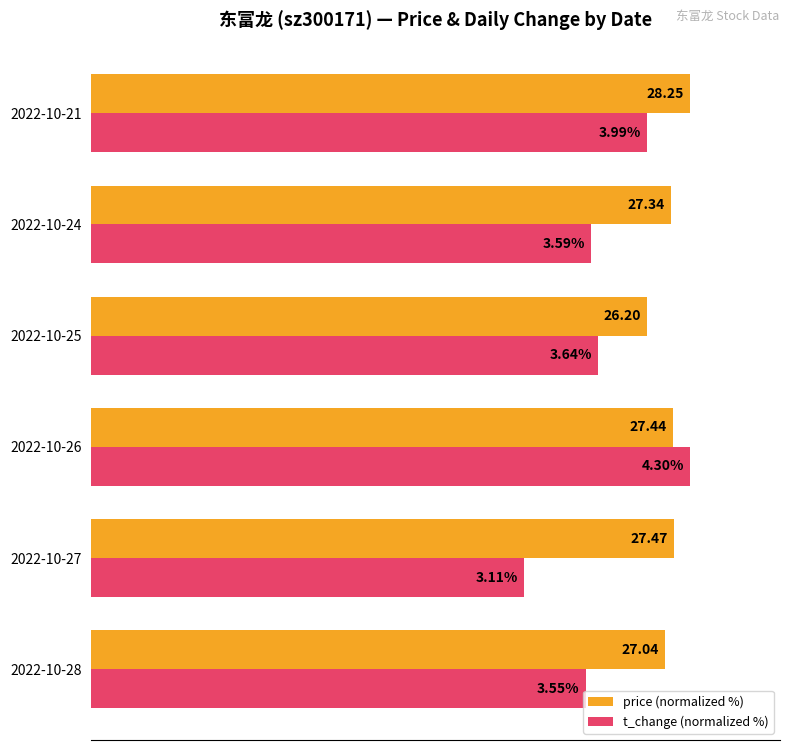

What are all the series names shown in the legend?

price (normalized %), t_change (normalized %)